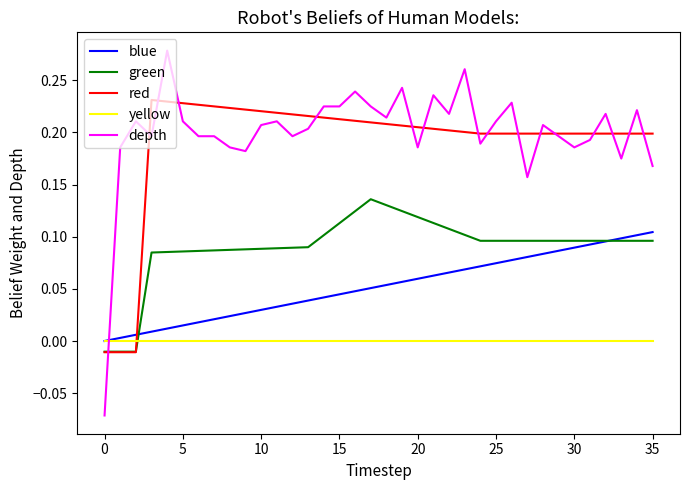

Rank the series by their maximum value, from highest to lowest.

depth, red, green, blue, yellow